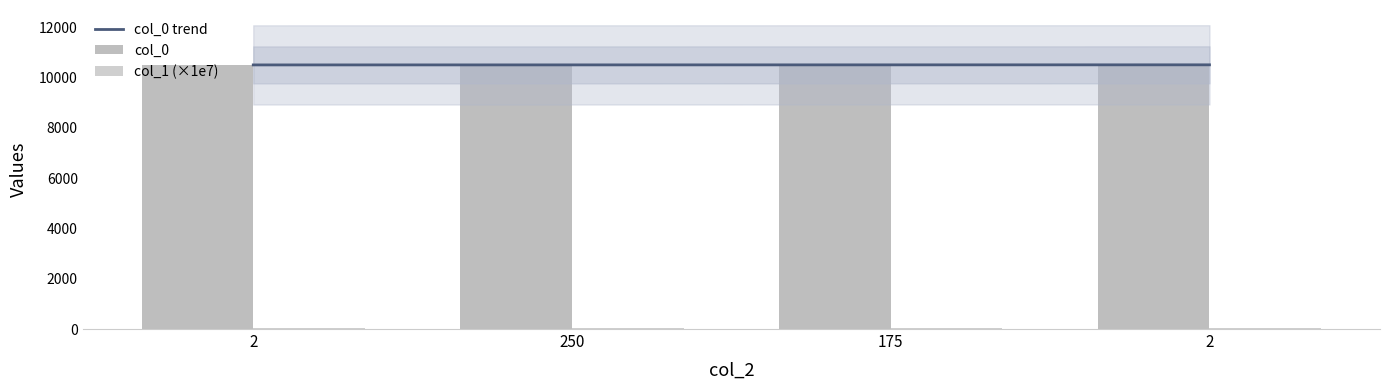

Which series changed the most between 2 and 250?

col_0